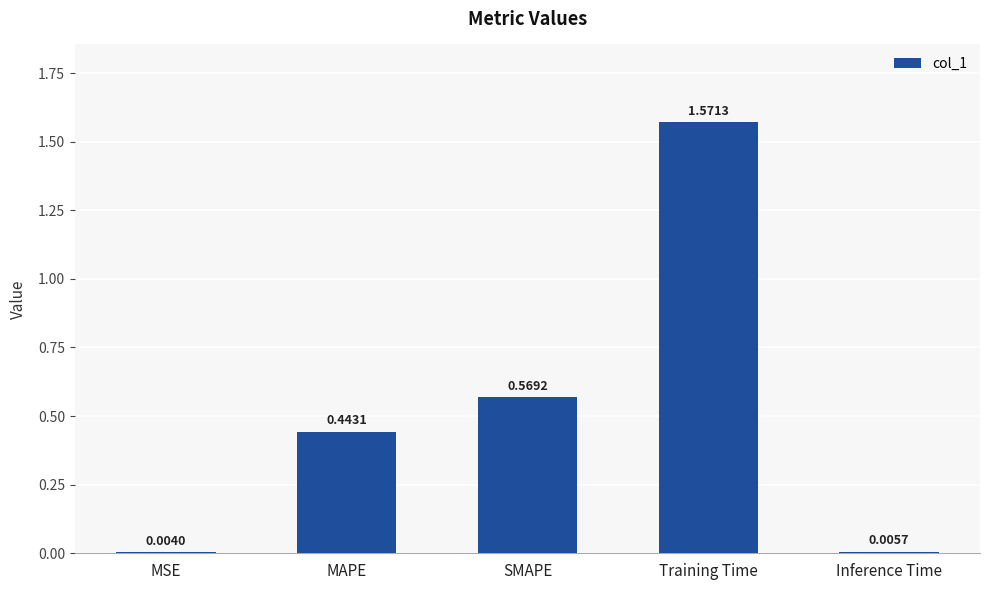

What is the sum of the values at MAPE and Training Time?

2.0